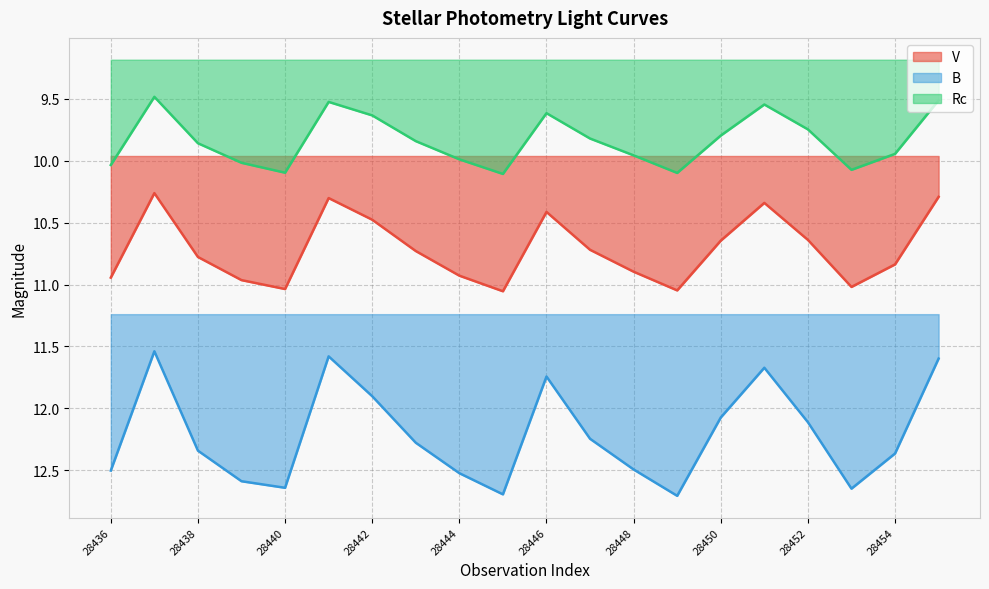

At which label does B first exceed 12?

28436